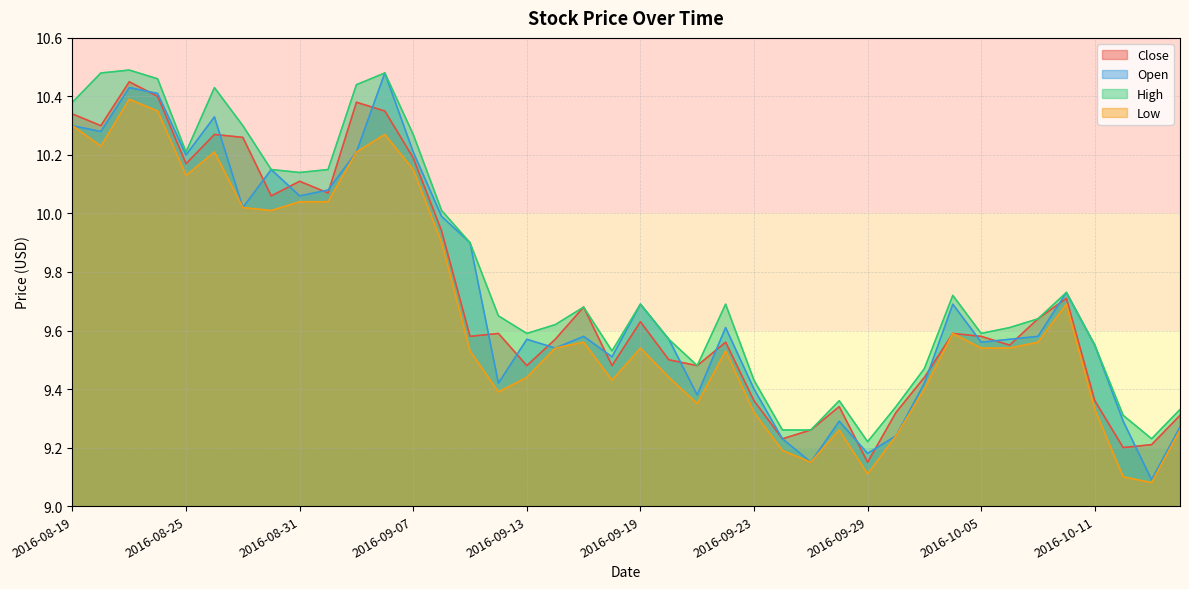

What is the total value across all series at 2016-09-28?

37.2